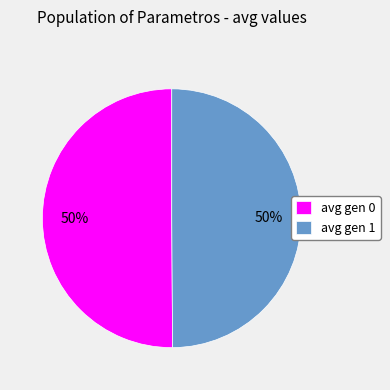

How many slices are in this pie chart?

2